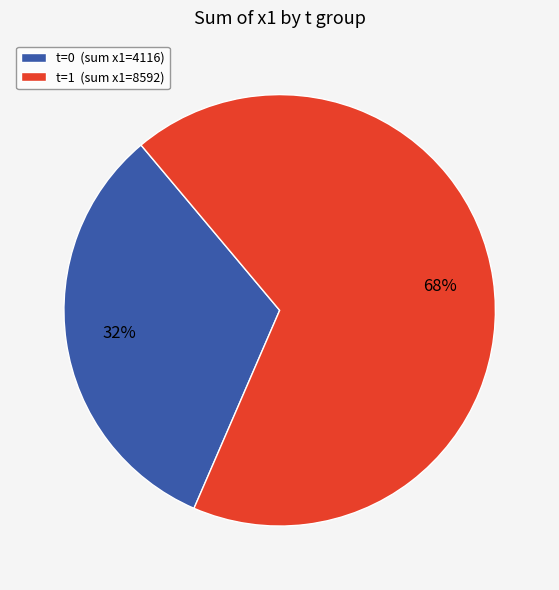

To the nearest percent, what is the average slice percentage?

50%